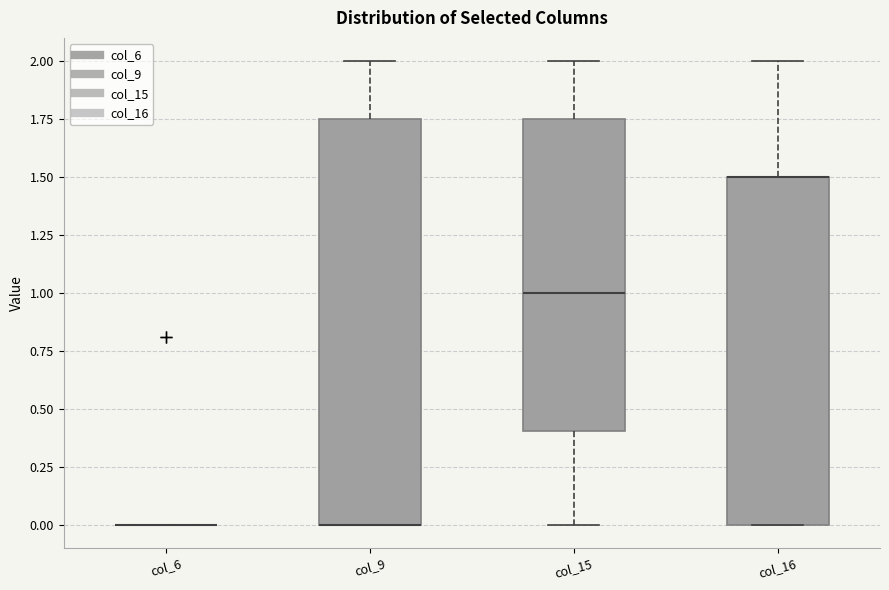

Where does the upper whisker of the box for col_16 end on the y-axis? The values are not printed on the chart, so give them approximately, as read against the axis.

2.00